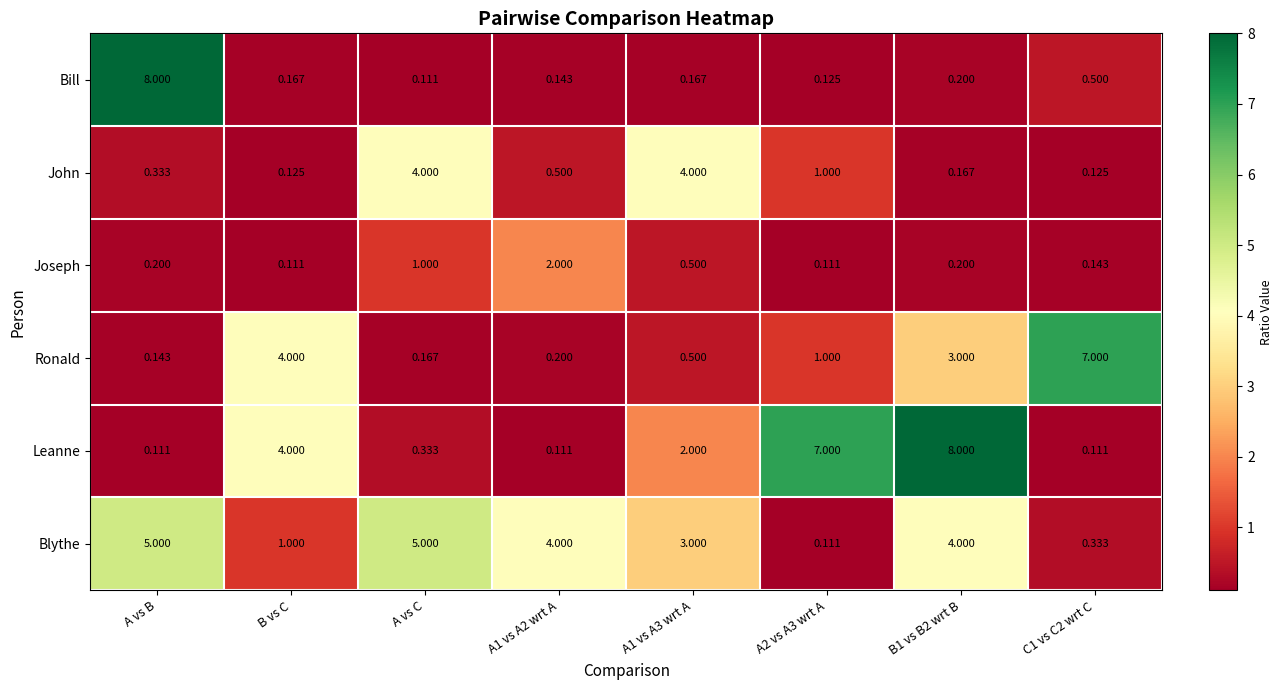

At which label is Joseph closest to 1?

A vs C